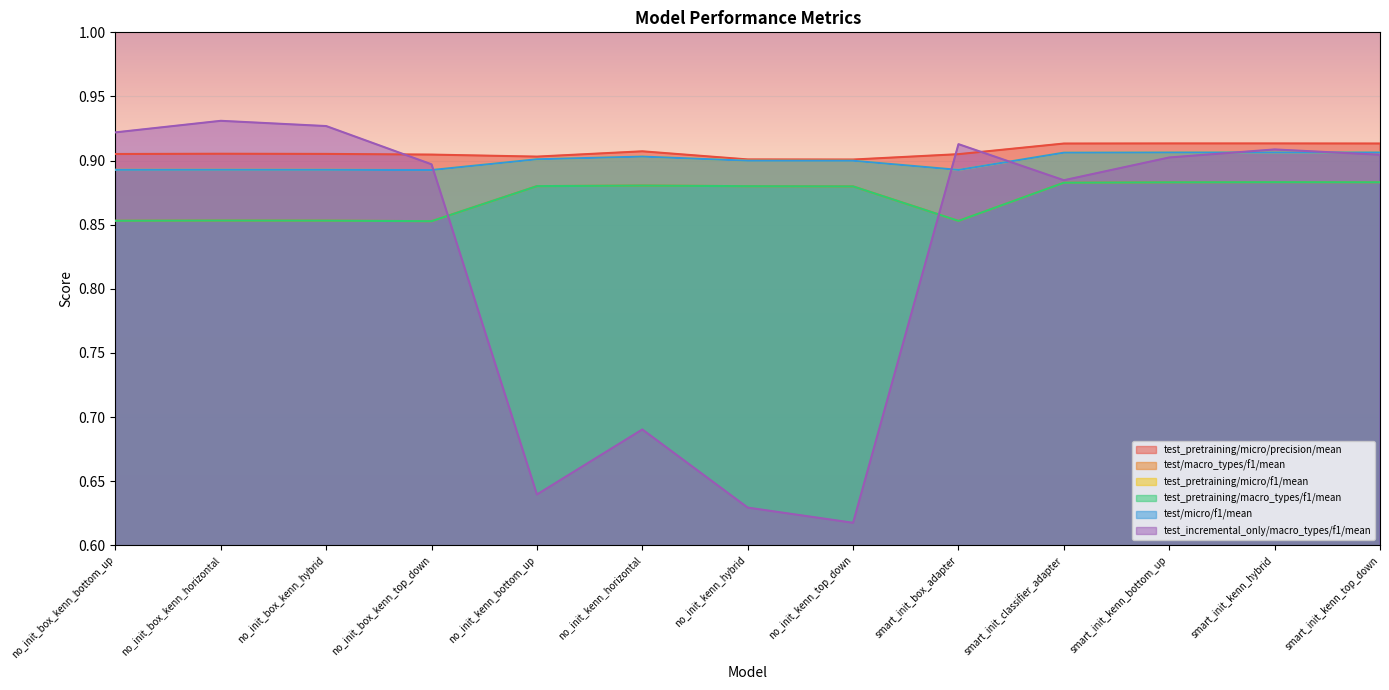

Where is the first local minimum for test/macro_types/f1/mean?

no_init_box_kenn_top_down